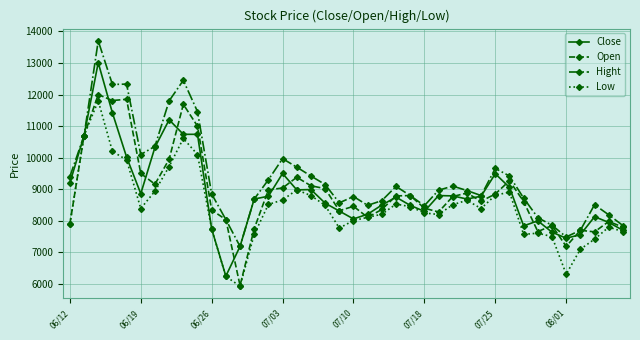

What is the maximum value for Close?

13010